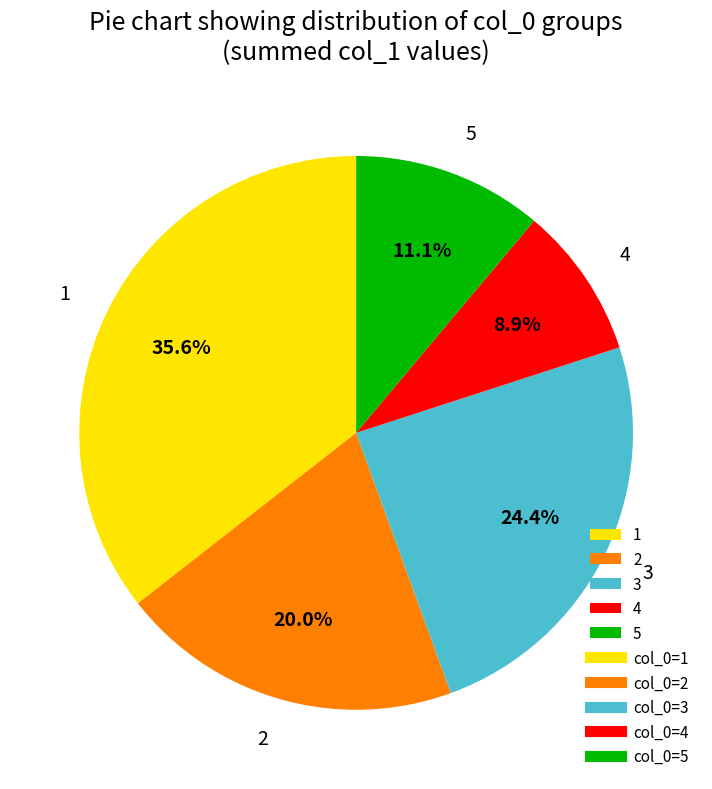

How many slices are in this pie chart?

5